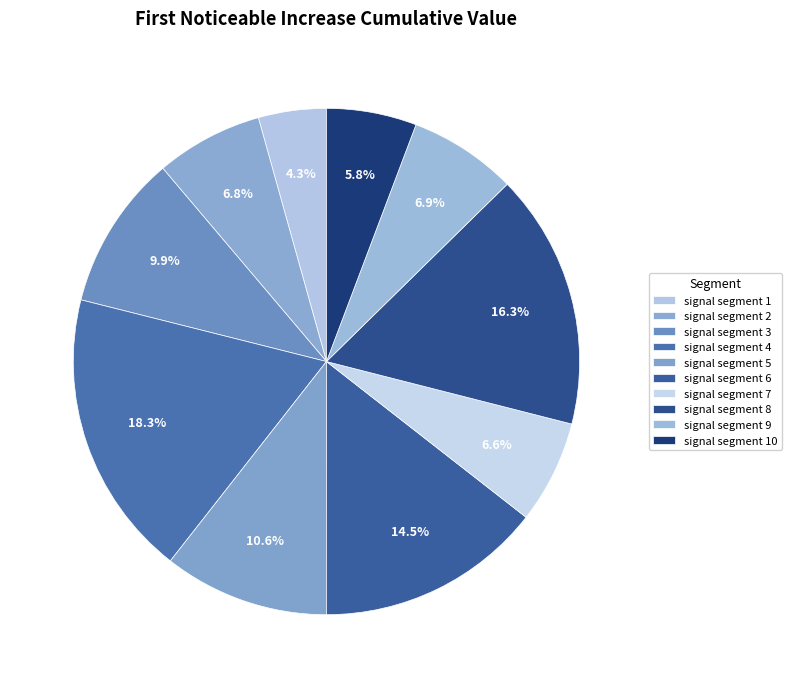

Combined, do signal segment 3 and signal segment 2 account for over 50%?

No